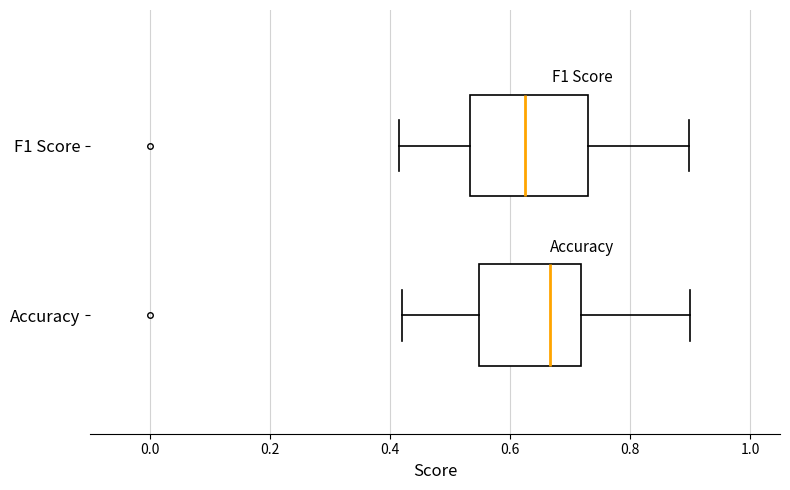

Reading bottom to top, read every box against the x-axis: the position of its median line, the range the box covers, and the ends of its whiskers. The values are not printed on the chart, so give them approximately, as read against the axis.

Accuracy: median 0.66, box 0.54 to 0.72, whiskers 0.42 to 0.90
F1 Score: median 0.62, box 0.54 to 0.74, whiskers 0.42 to 0.90